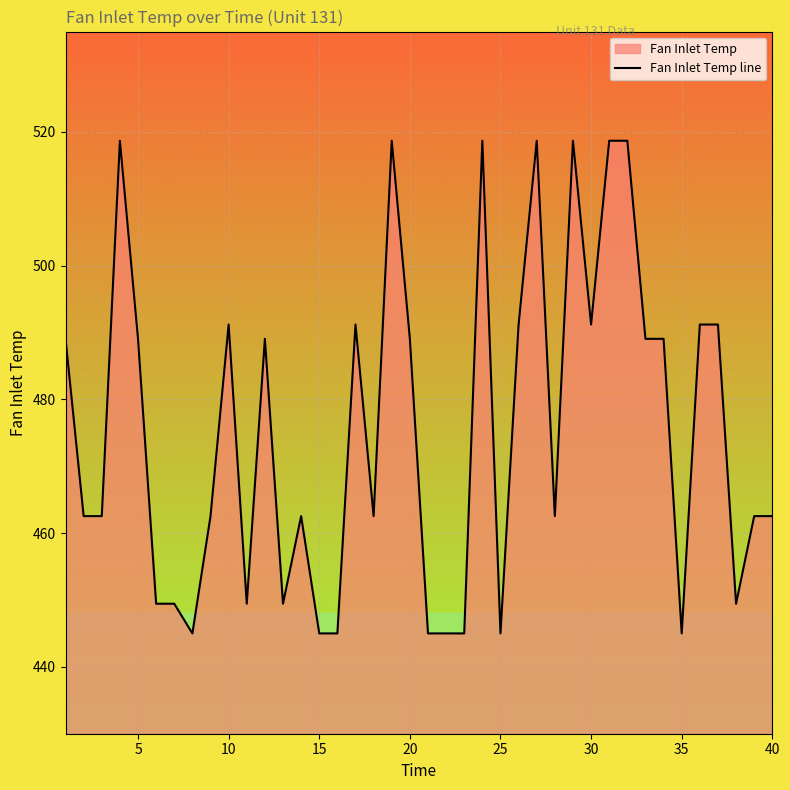

The value at 30 is 491.2. True or false?

True